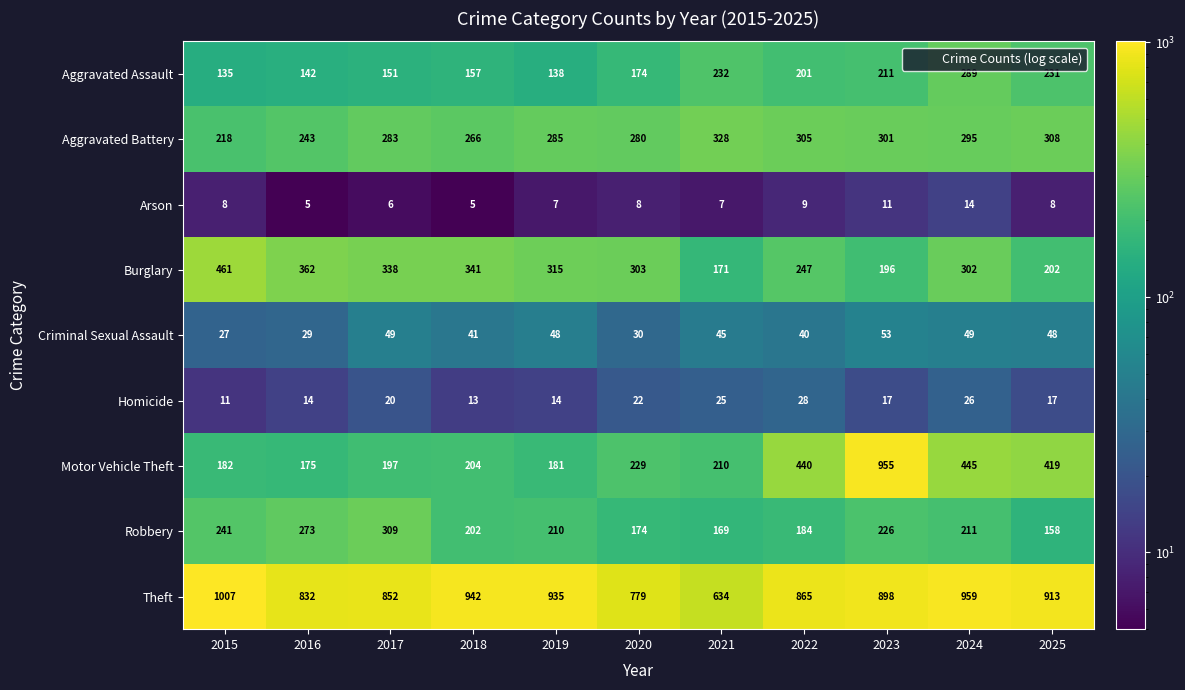

The value of Aggravated Battery at 2021 is 575. True or false?

False